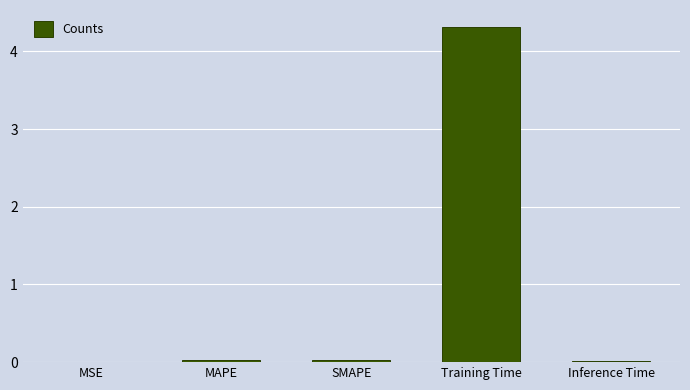

What is the greatest value displayed?

4.3